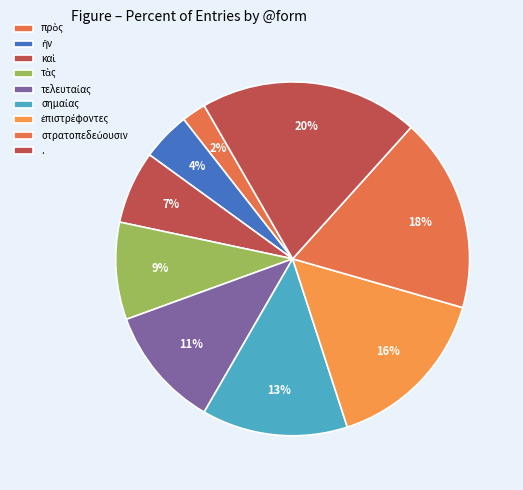

To the nearest percent, what percentage of the pie is τὰς?

9%